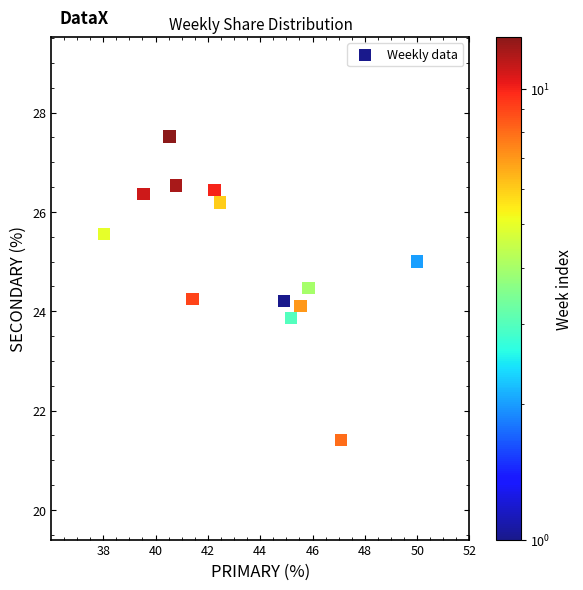

What is the range of X values (max minus min)?

12.0